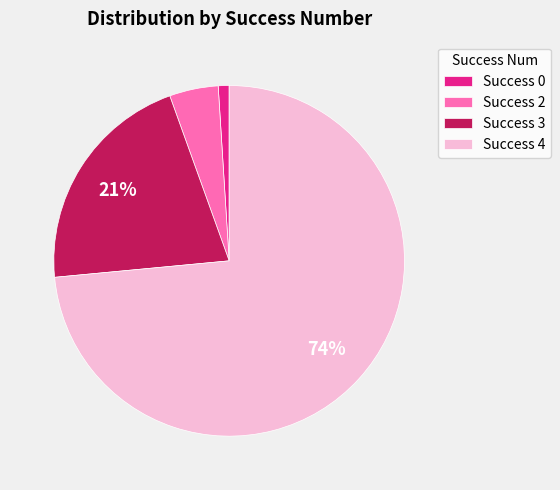

Rank the categories by value from lowest to highest.

Success 0, Success 2, Success 3, Success 4